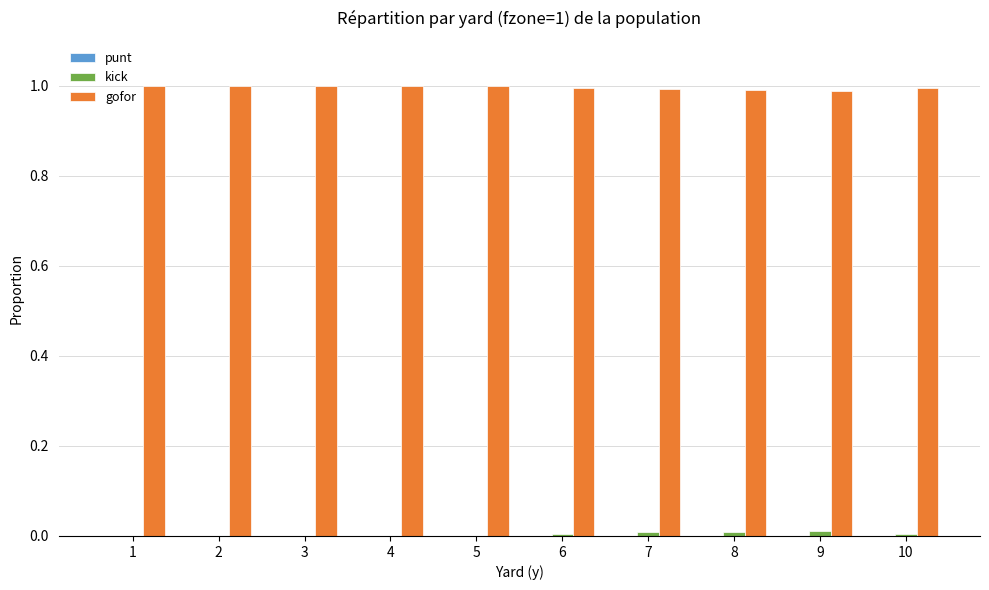

The gofor series shows 1.0 at 8. True or false?

True